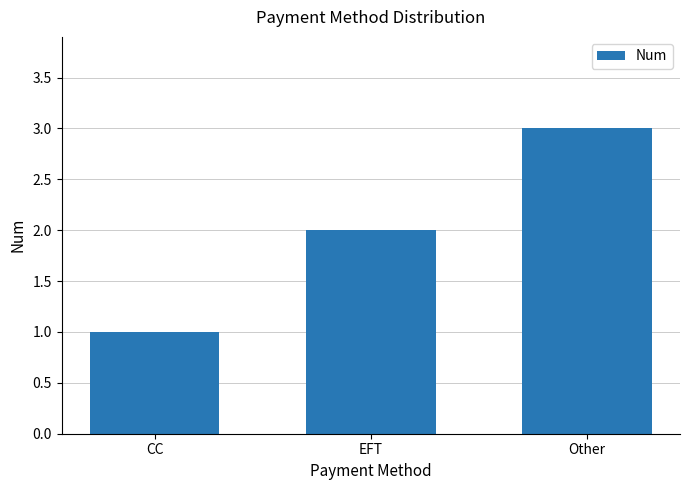

Approximately how many times larger is the value at EFT compared to CC?

2.0